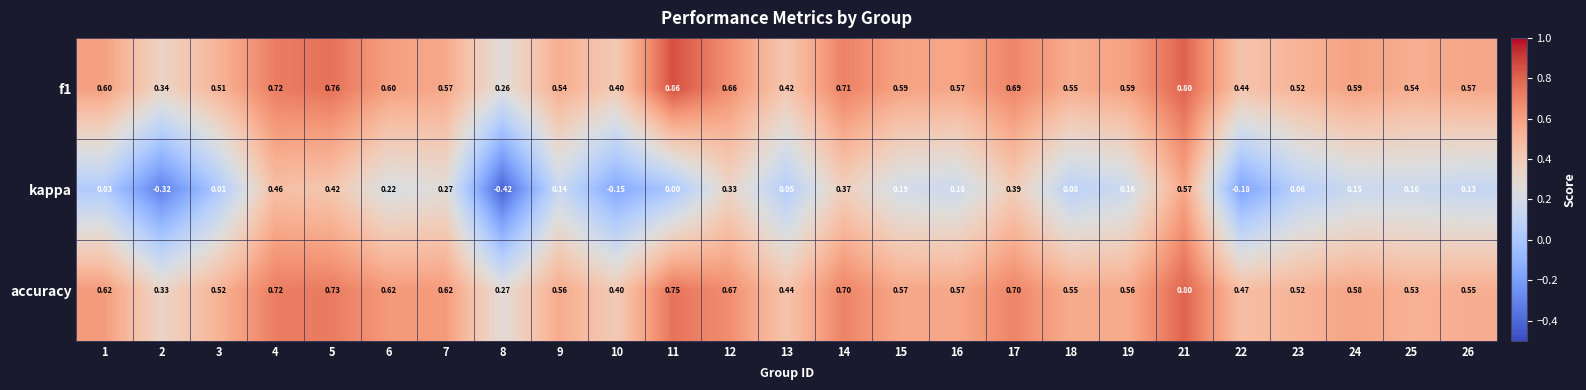

Which series has the widest spread of values?

kappa